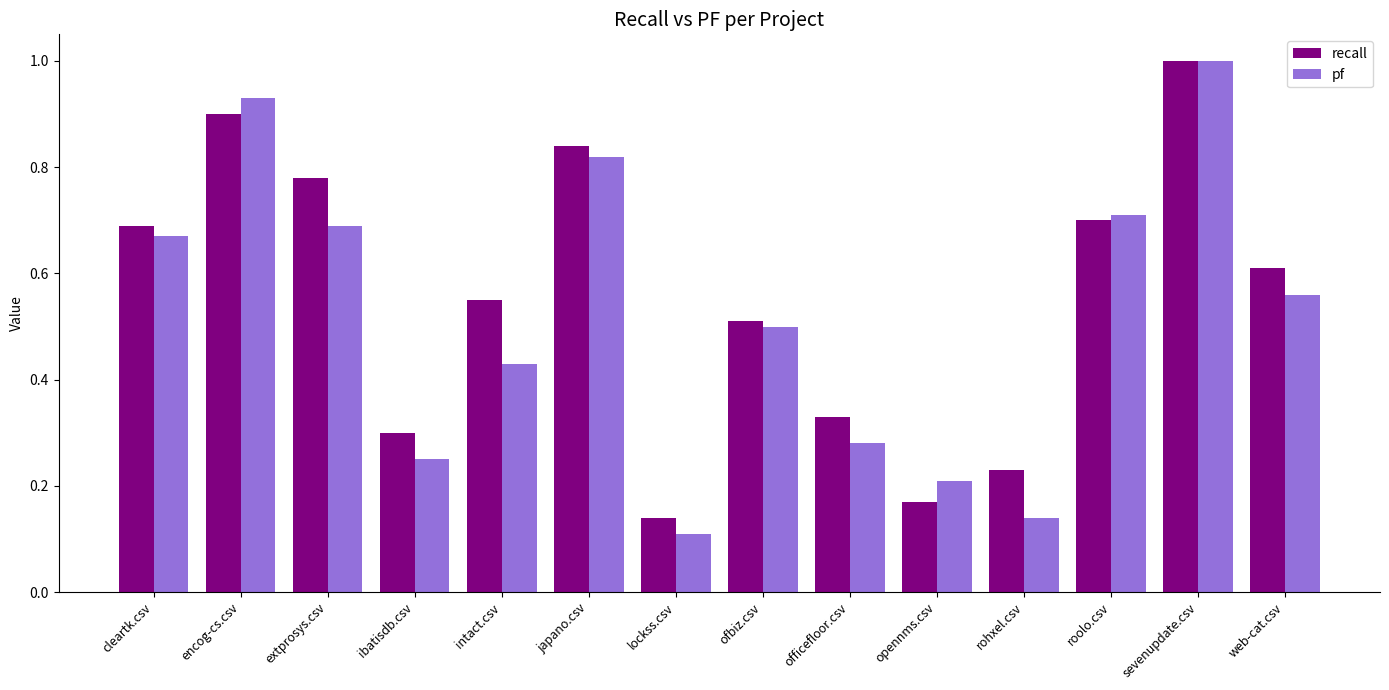

True or false: pf has a value of 0.8 at ofbiz.csv.

False